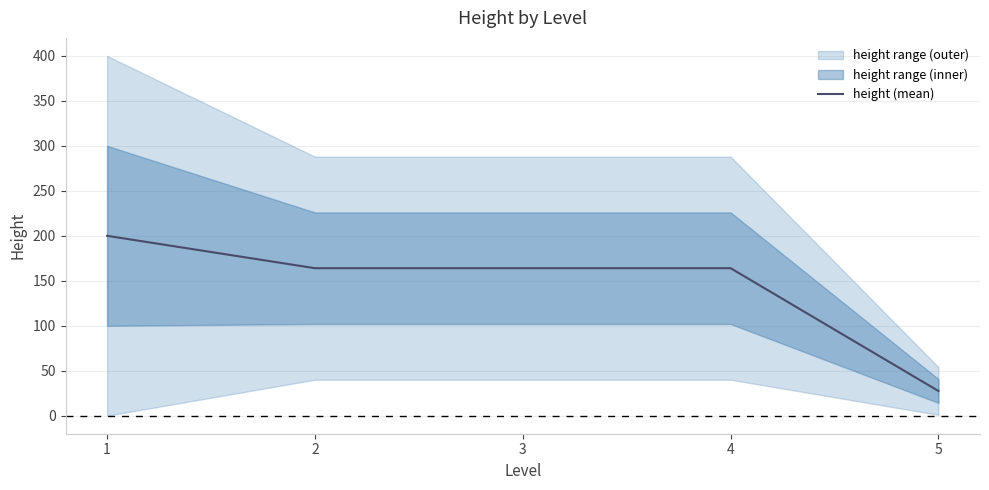

Reading left to right, list all the values displayed in this chart.

1=200.0	2=164.0	3=164.0	4=164.0	5=27.5